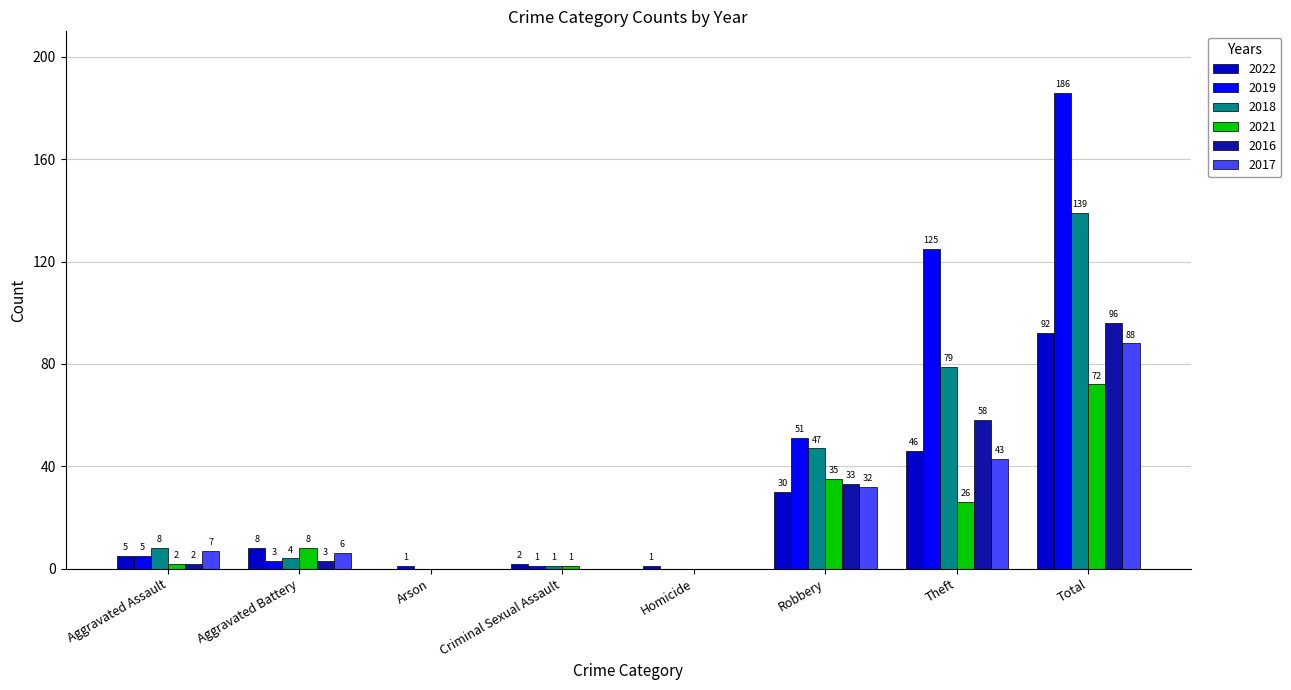

Reading left to right, what are all the values shown in this chart?

2022: Aggravated Assault=5	Aggravated Battery=8	Arson=0	Criminal Sexual Assault=2	Homicide=1	Robbery=30	Theft=46	Total=92
2019: Aggravated Assault=5	Aggravated Battery=3	Arson=1	Criminal Sexual Assault=1	Homicide=0	Robbery=51	Theft=125	Total=186
2018: Aggravated Assault=8	Aggravated Battery=4	Arson=0	Criminal Sexual Assault=1	Homicide=0	Robbery=47	Theft=79	Total=139
2021: Aggravated Assault=2	Aggravated Battery=8	Arson=0	Criminal Sexual Assault=1	Homicide=0	Robbery=35	Theft=26	Total=72
2016: Aggravated Assault=2	Aggravated Battery=3	Arson=0	Criminal Sexual Assault=0	Homicide=0	Robbery=33	Theft=58	Total=96
2017: Aggravated Assault=7	Aggravated Battery=6	Arson=0	Criminal Sexual Assault=0	Homicide=0	Robbery=32	Theft=43	Total=88